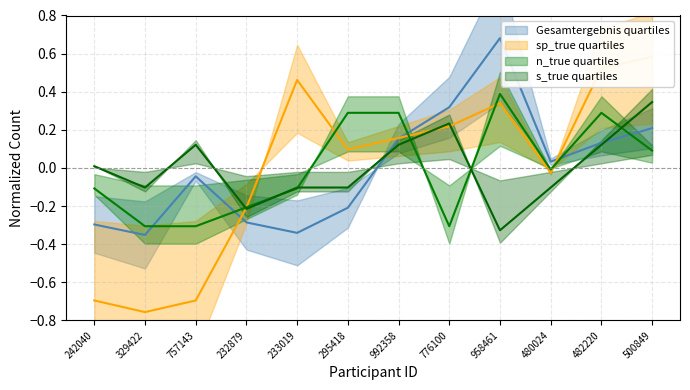

At which label does Gesamtergebnis first exceed 0?

992358